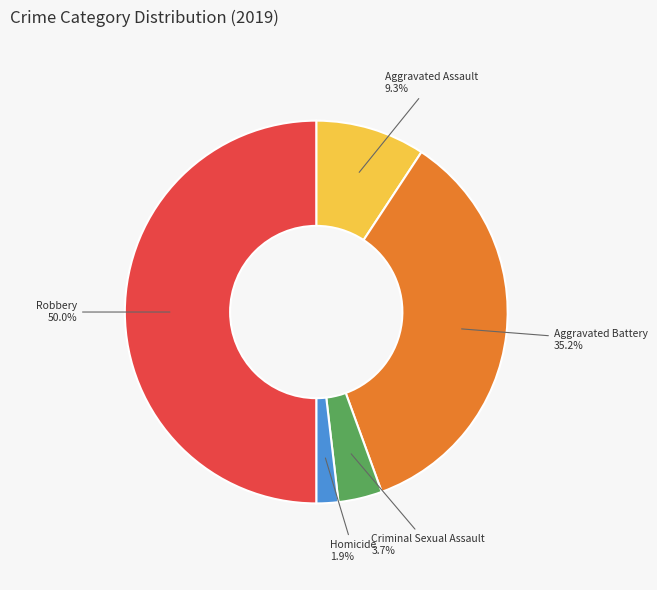

Count the number of slices in the pie.

5